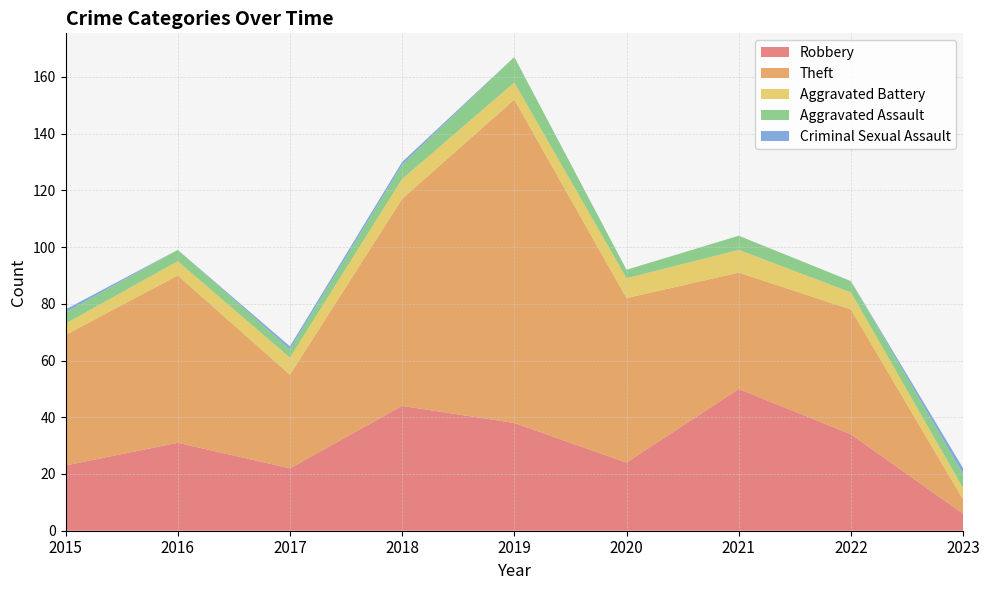

Reading left to right, transcribe all the data shown in this chart.

Robbery: 2015=23	2016=31	2017=22	2018=44	2019=38	2020=24	2021=50	2022=34	2023=6
Theft: 2015=46	2016=59	2017=33	2018=73	2019=114	2020=58	2021=41	2022=44	2023=5
Aggravated Battery: 2015=4	2016=5	2017=6	2018=7	2019=6	2020=7	2021=8	2022=6	2023=4
Aggravated Assault: 2015=4	2016=4	2017=3	2018=5	2019=9	2020=3	2021=5	2022=4	2023=5
Criminal Sexual Assault: 2015=1	2016=0	2017=1	2018=1	2019=0	2020=0	2021=0	2022=0	2023=2